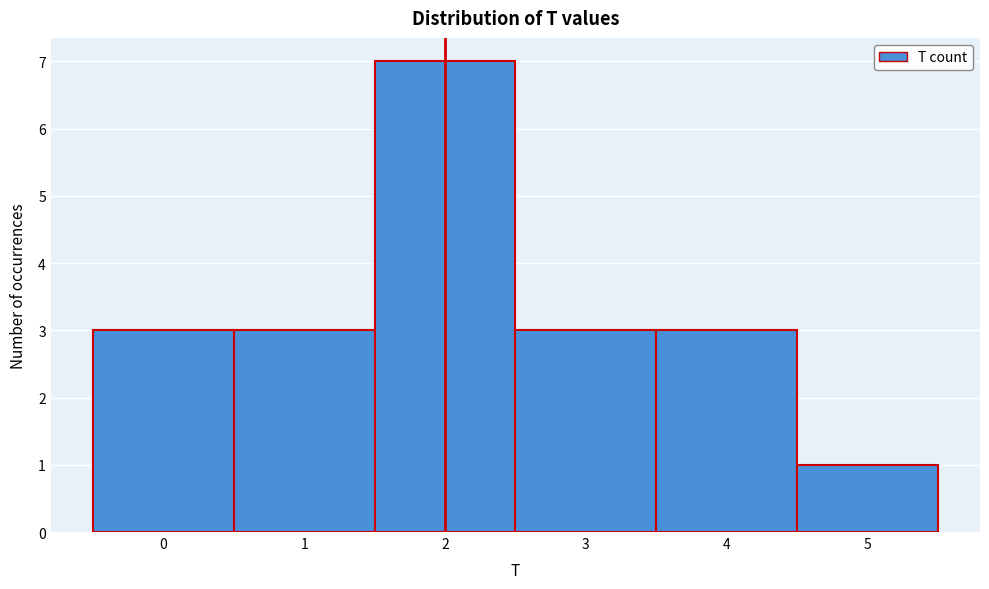

Reading left to right, transcribe this chart: for each bar, give the range it covers on the x-axis and its height. The values are not printed on the chart, so give them approximately, as read against the axis.

-0.5 to 0.5: 3
0.5 to 1.5: 3
1.5 to 2.5: 7
2.5 to 3.5: 3
3.5 to 4.5: 3
4.5 to 5.5: 1